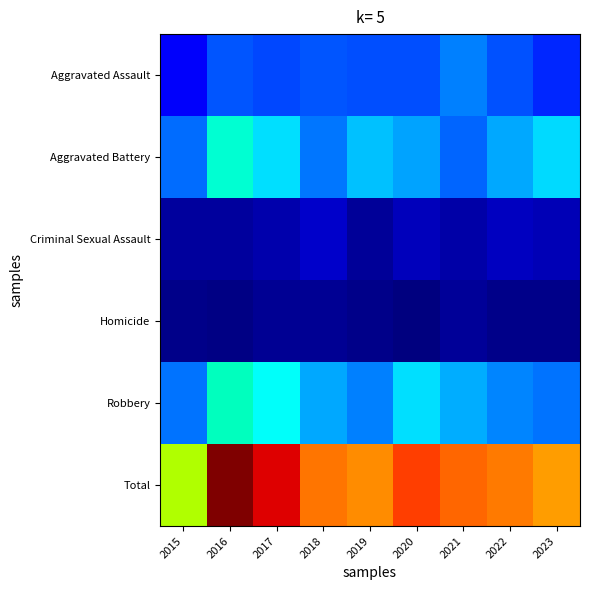

At which category is the sum across all series the highest?

2016